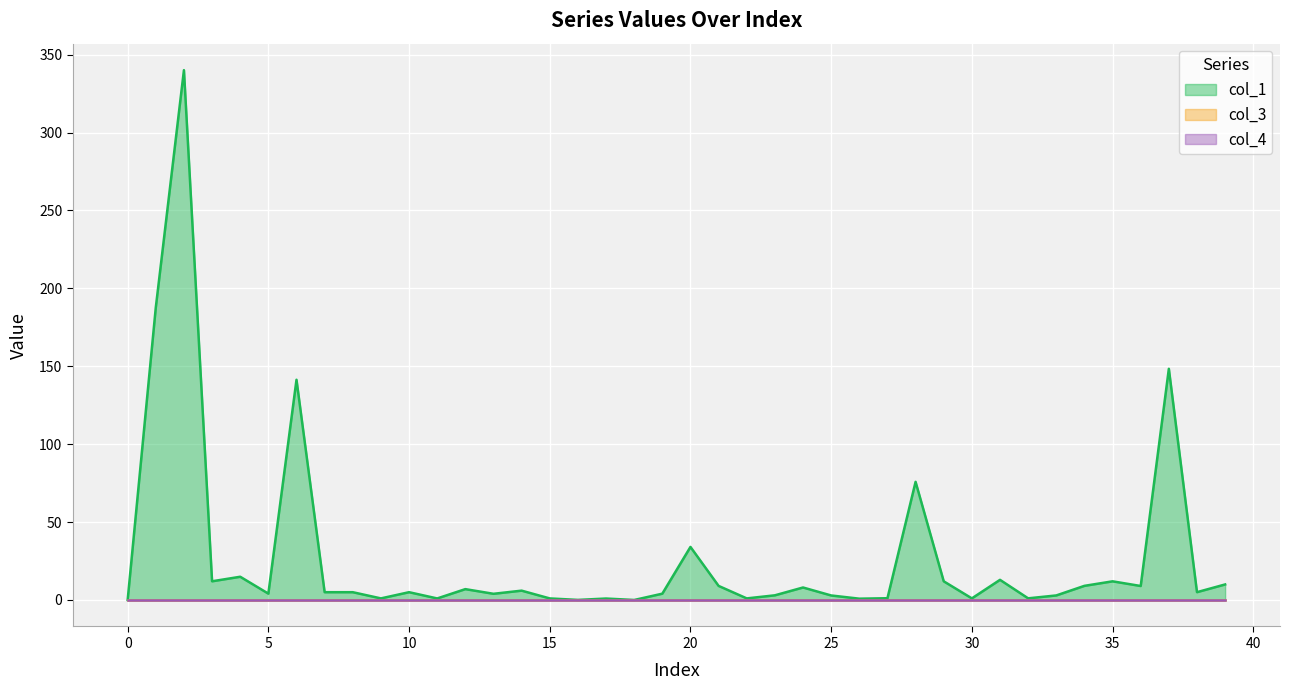

Which series has the largest total across all categories?

col_1